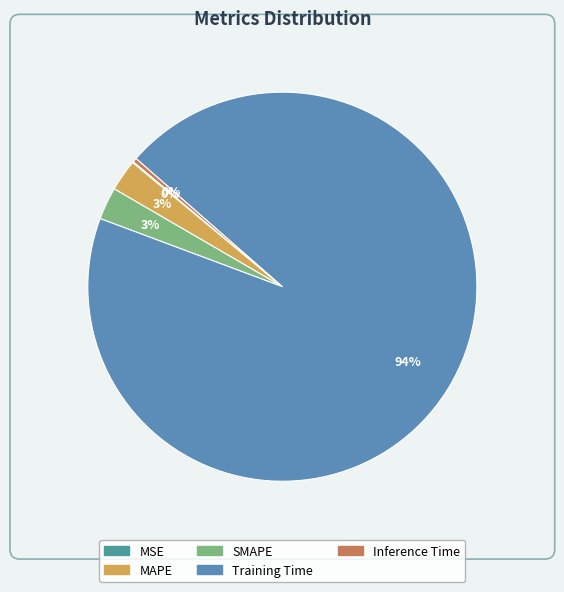

Combined, what portion of the pie is Training Time and Inference Time?

94.6%